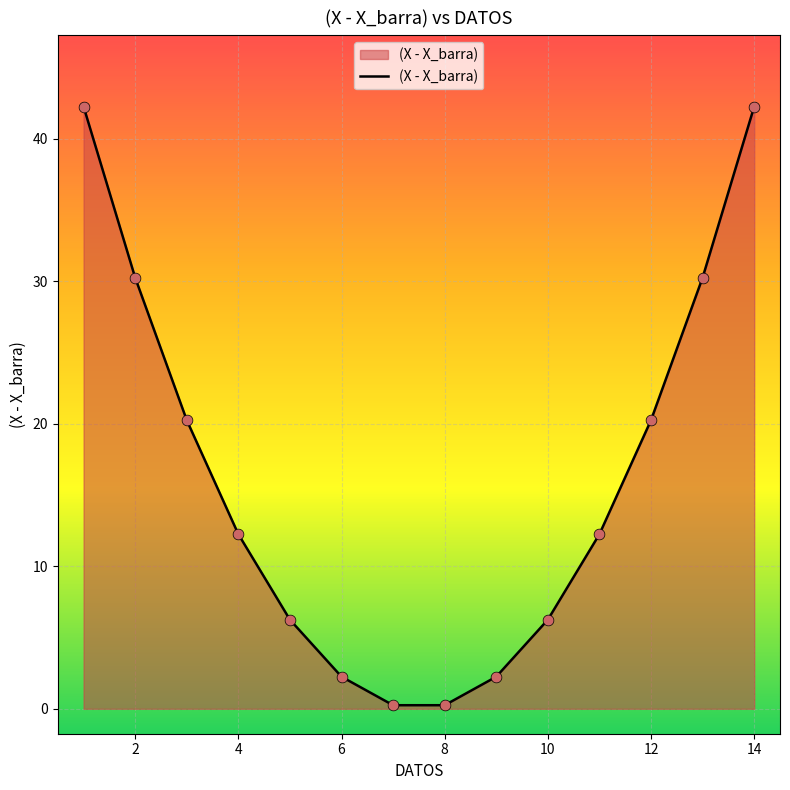

What is the difference between the maximum and minimum values?

42.0